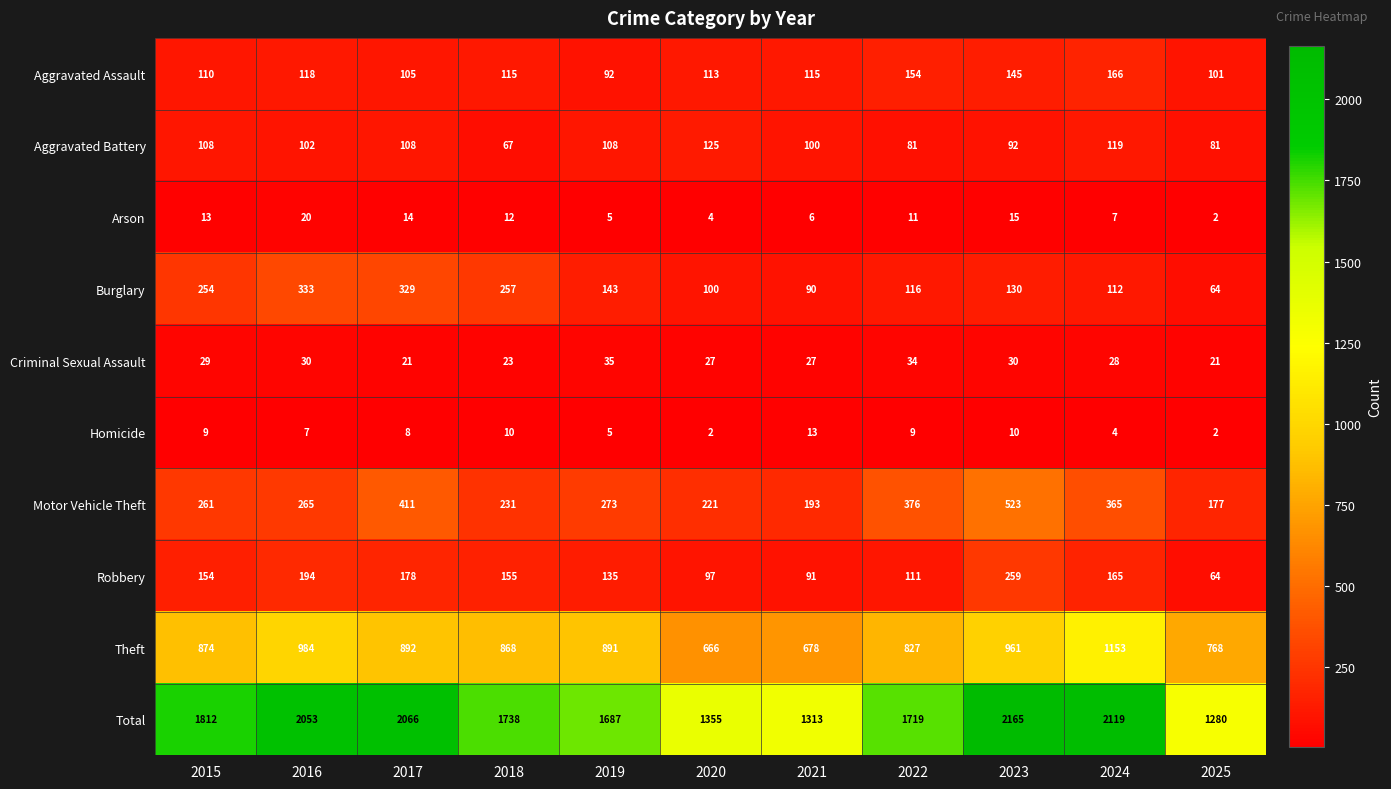

Which series has the widest spread of values?

Total